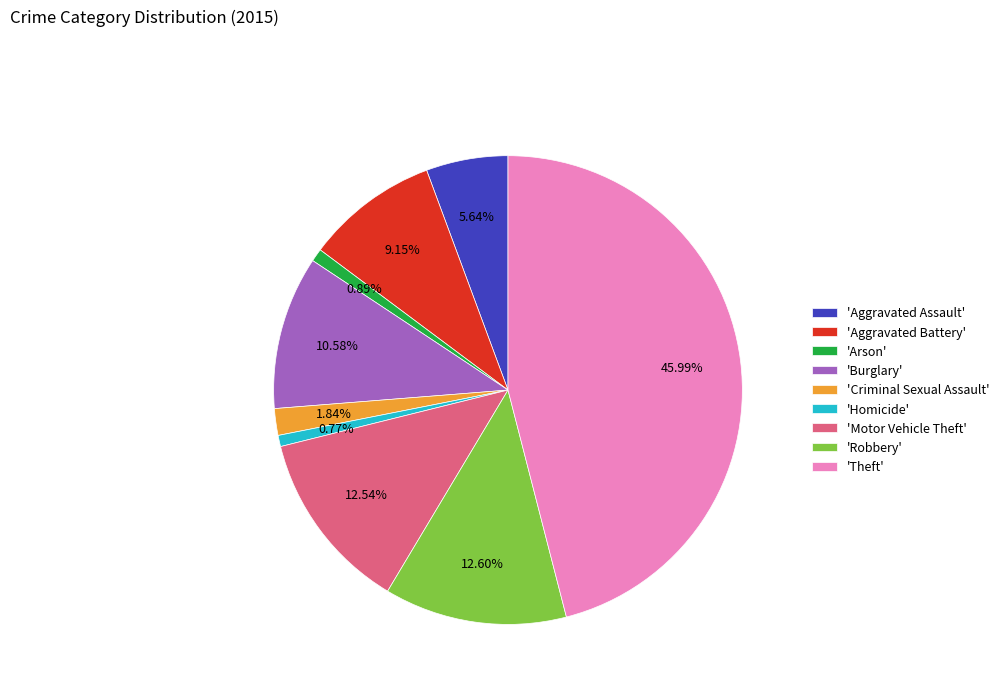

Which has a higher value, 'Aggravated Assault' or 'Robbery'?

'Robbery'